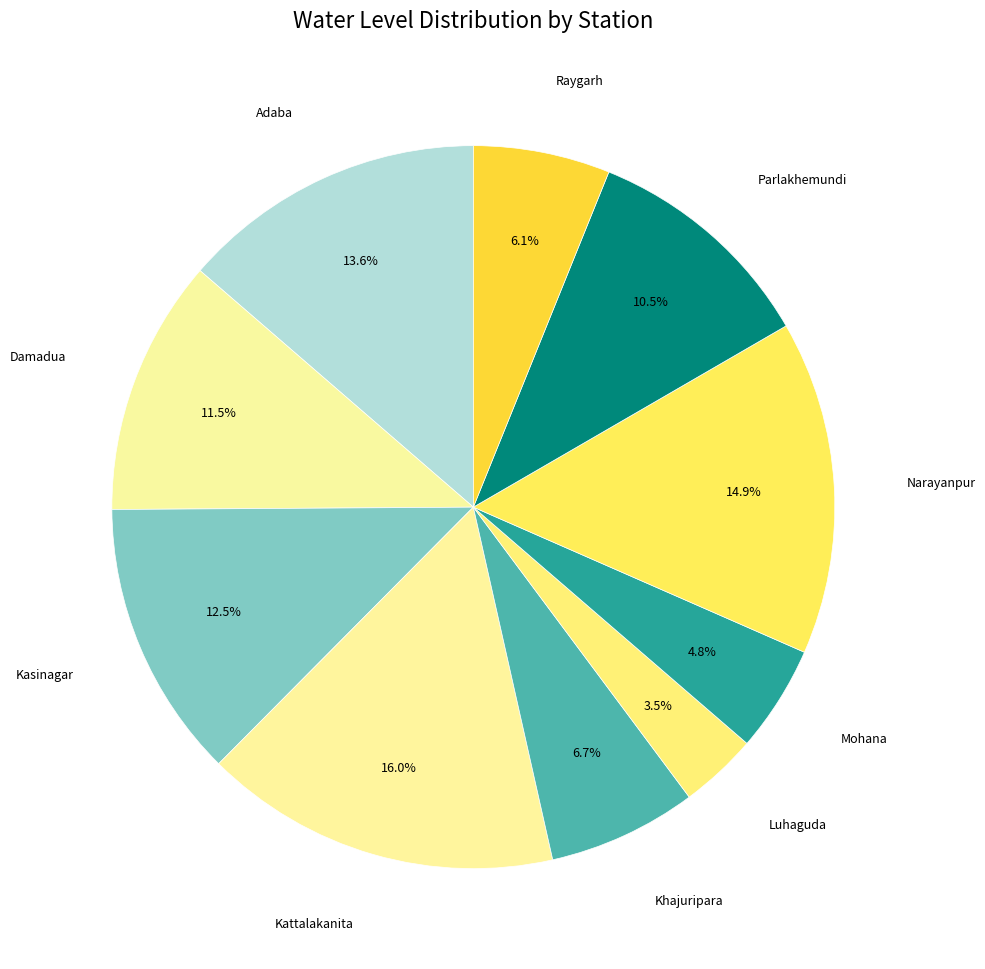

Count the number of slices in the pie.

10